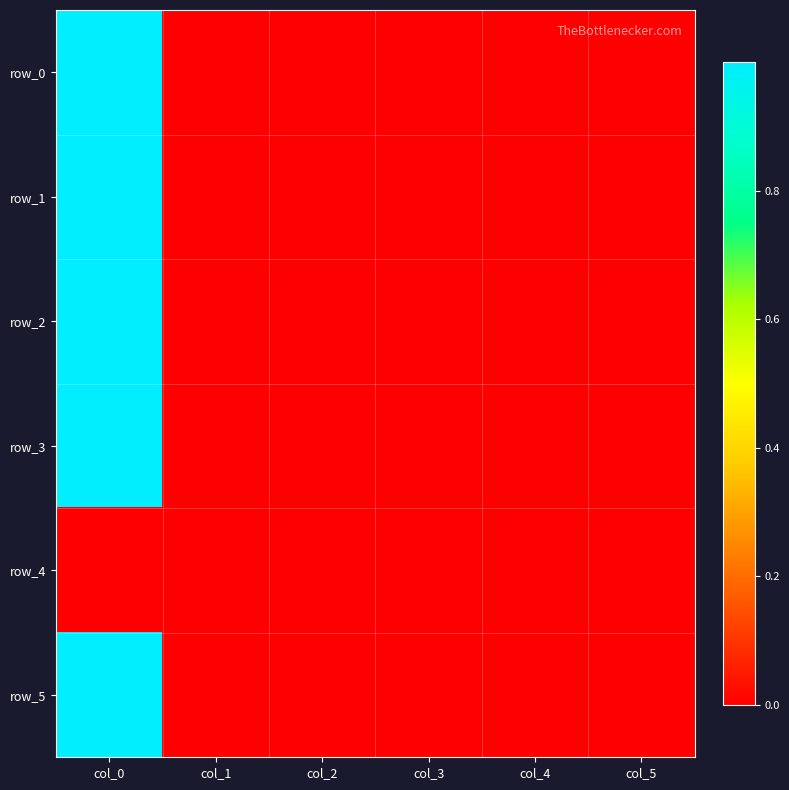

Count the number of categories in the chart.

6